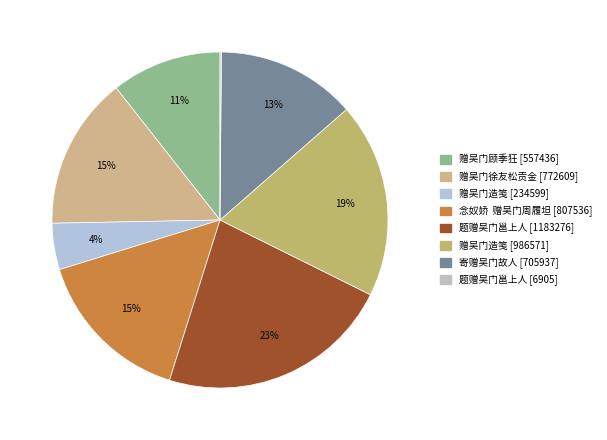

How many segments does this pie chart have?

8